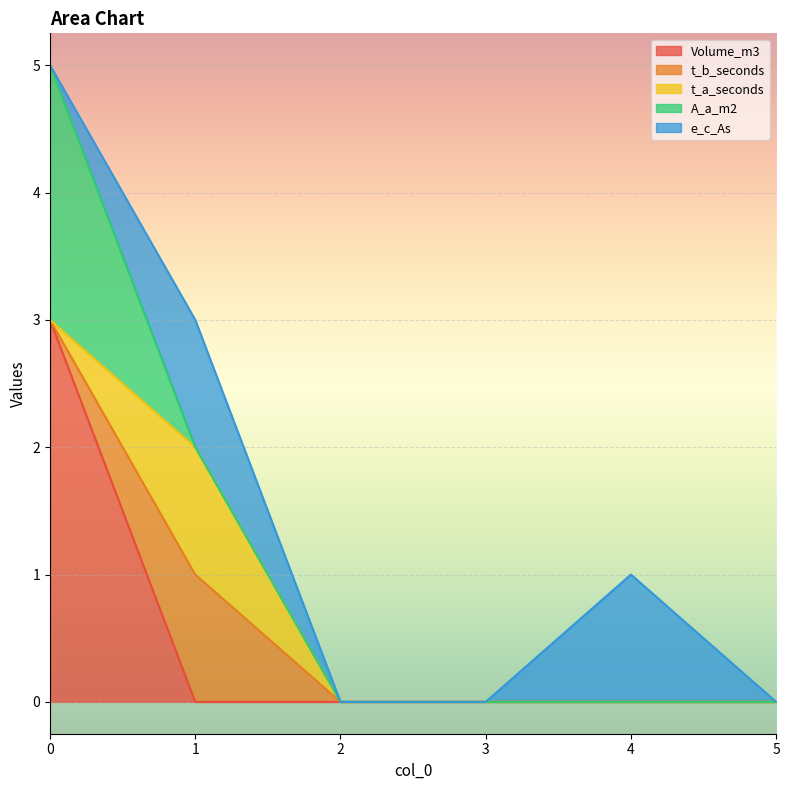

The value of A_a_m2 at 1 is 0. True or false?

True